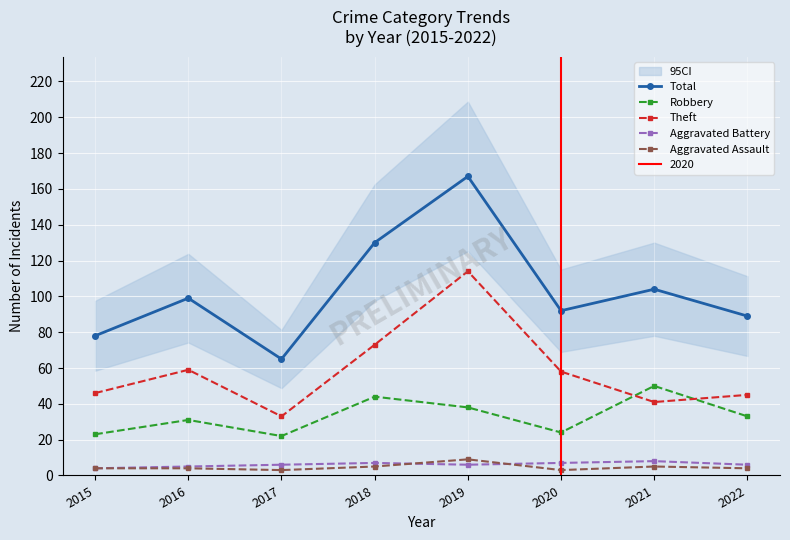

Which category has the highest value in the Total series?

2019